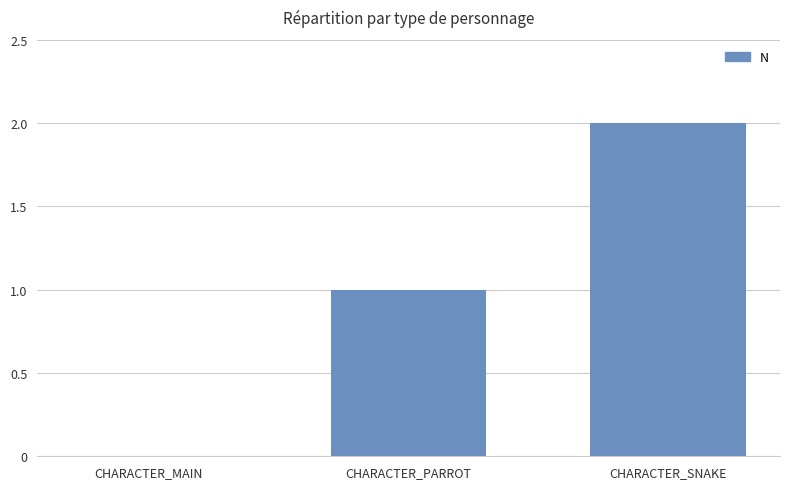

Is it true that the value at CHARACTER_SNAKE is 2?

True